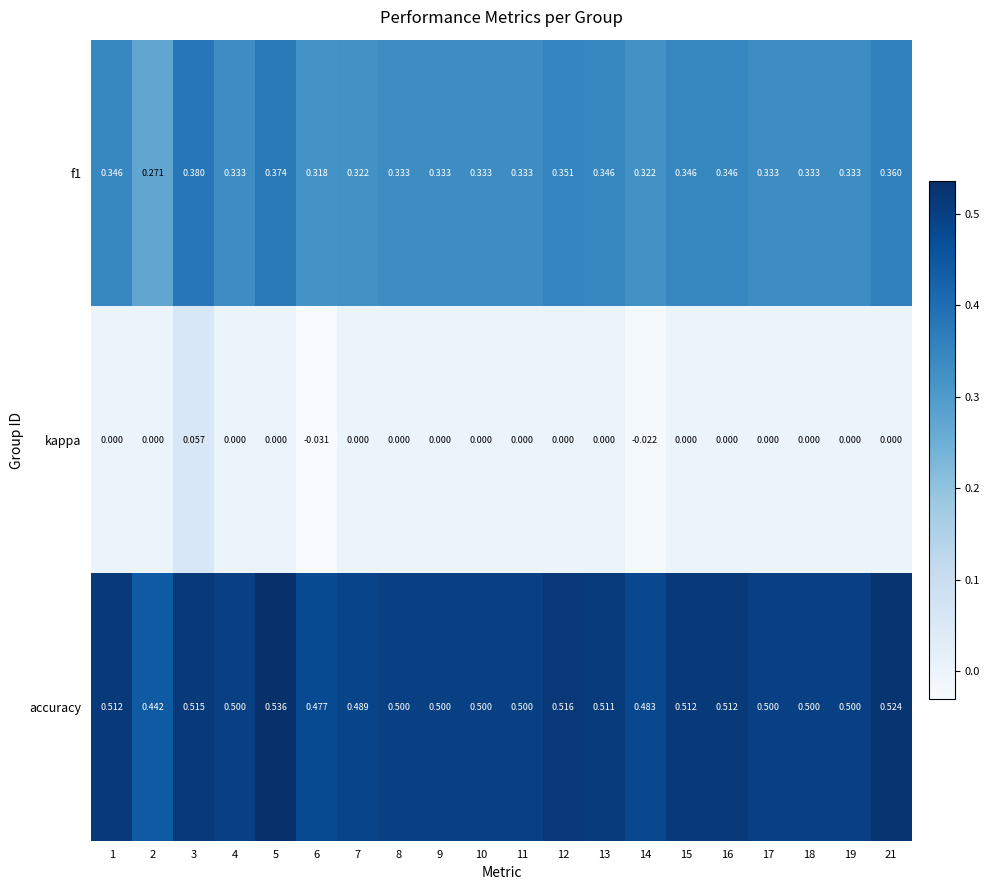

Which series has the largest total across all categories?

accuracy